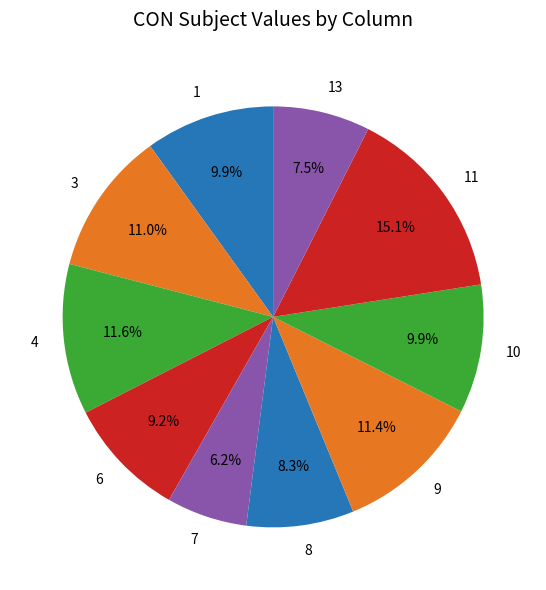

Approximately how many times larger is the value at 9 compared to 3?

1.0